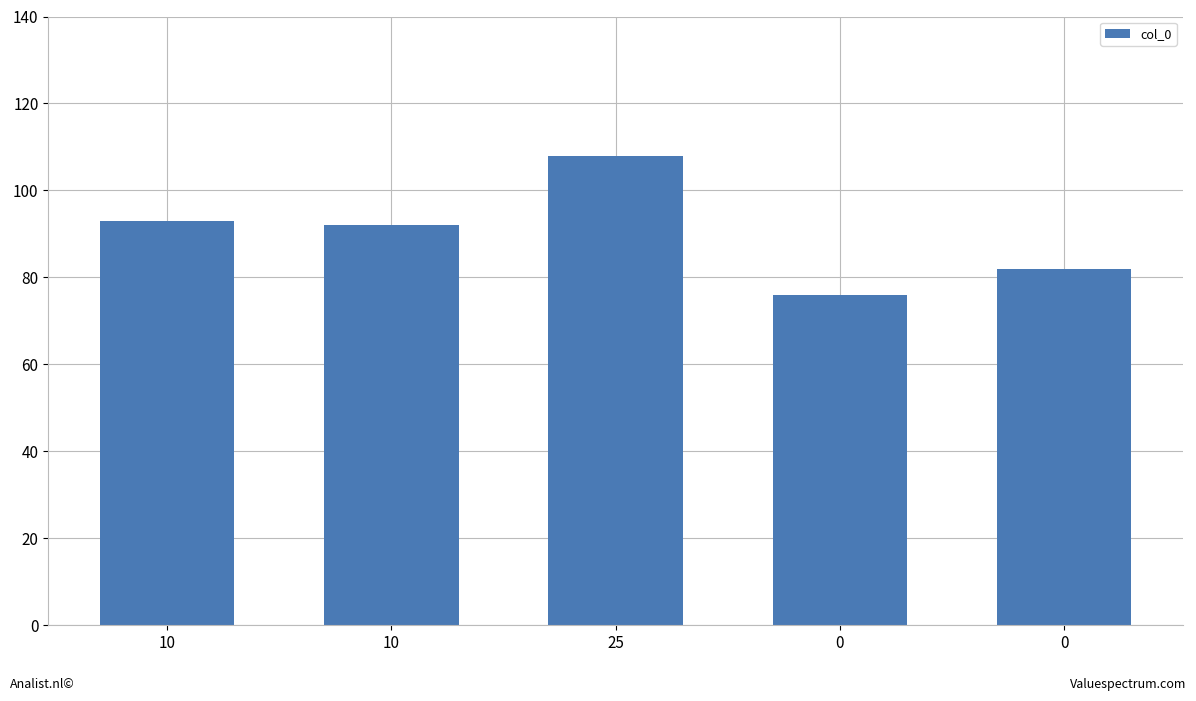

How many data points are less than 92?

2